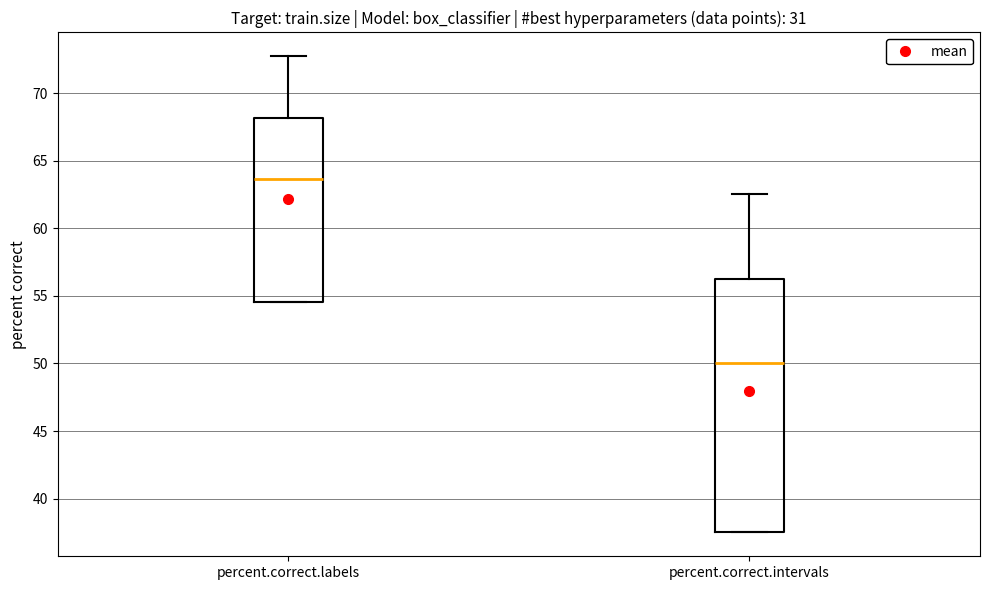

Which box's median line is the highest?

percent.correct.labels